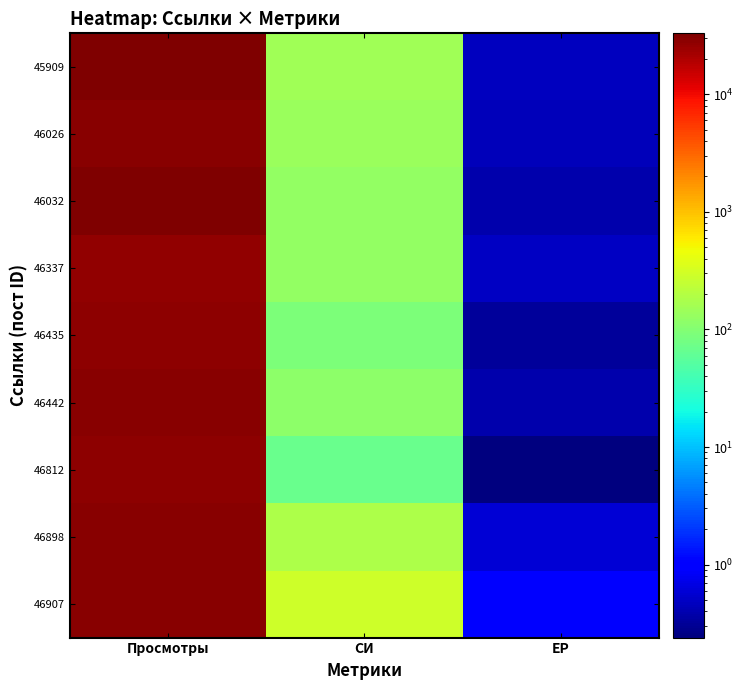

Which has a higher value, СИ or ЕР?

СИ